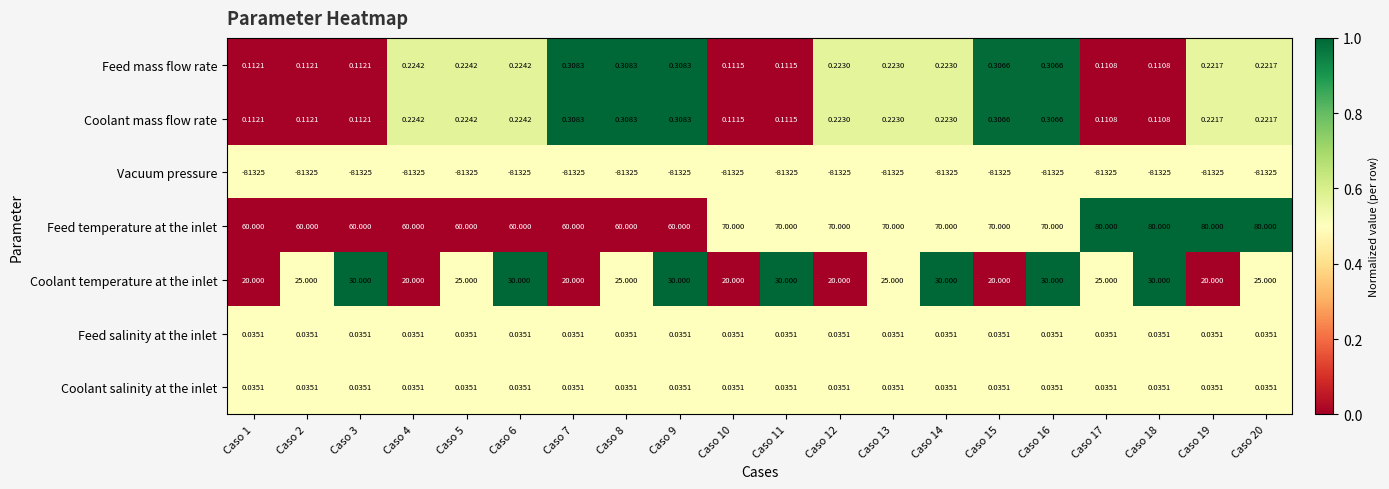

Which series changed the most between Caso 8 and Caso 17?

Feed temperature at the inlet